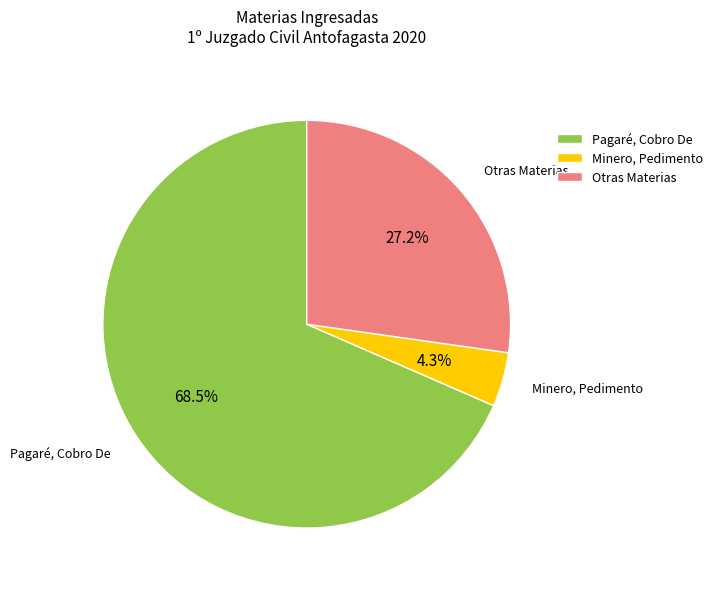

What portion of the pie excludes Otras Materias?

72.8%